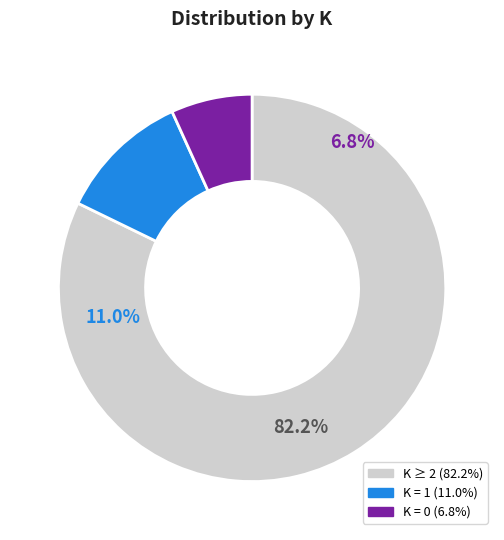

True or false: 4 accounts for 24% of the total.

False